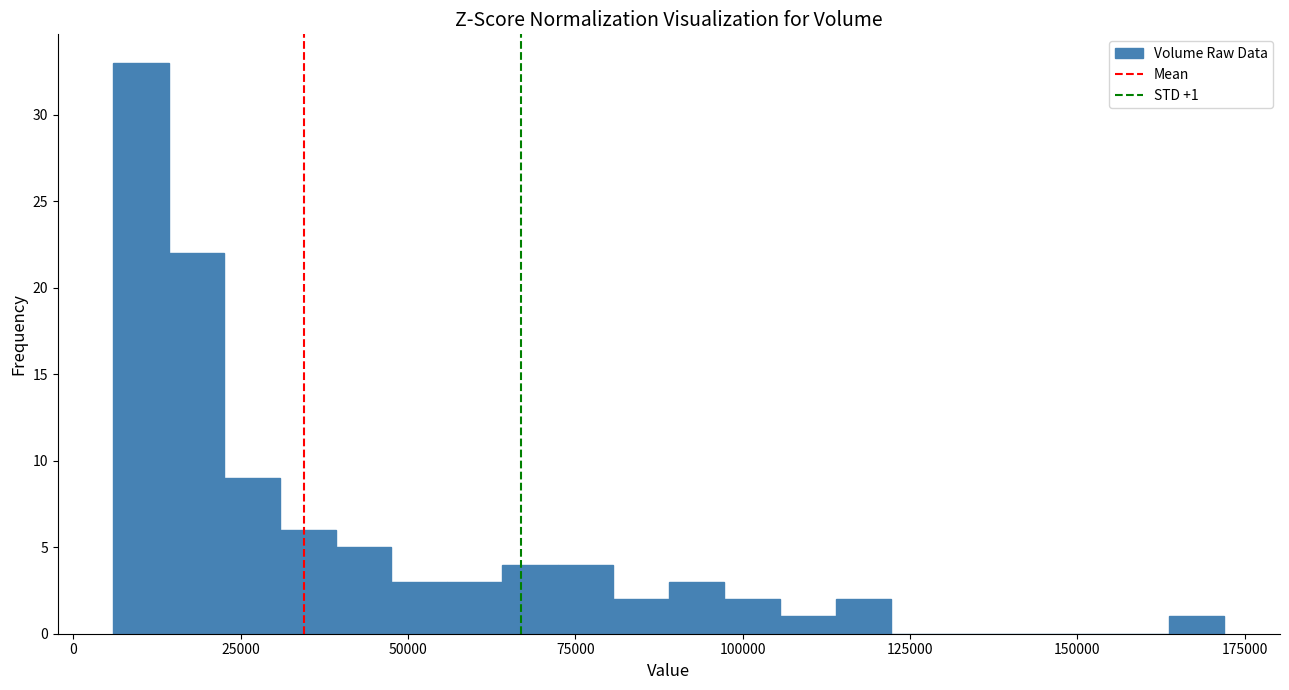

Around what value on the x-axis is the tallest bar? Give the approximate position of its centre, as read against the axis.

10000